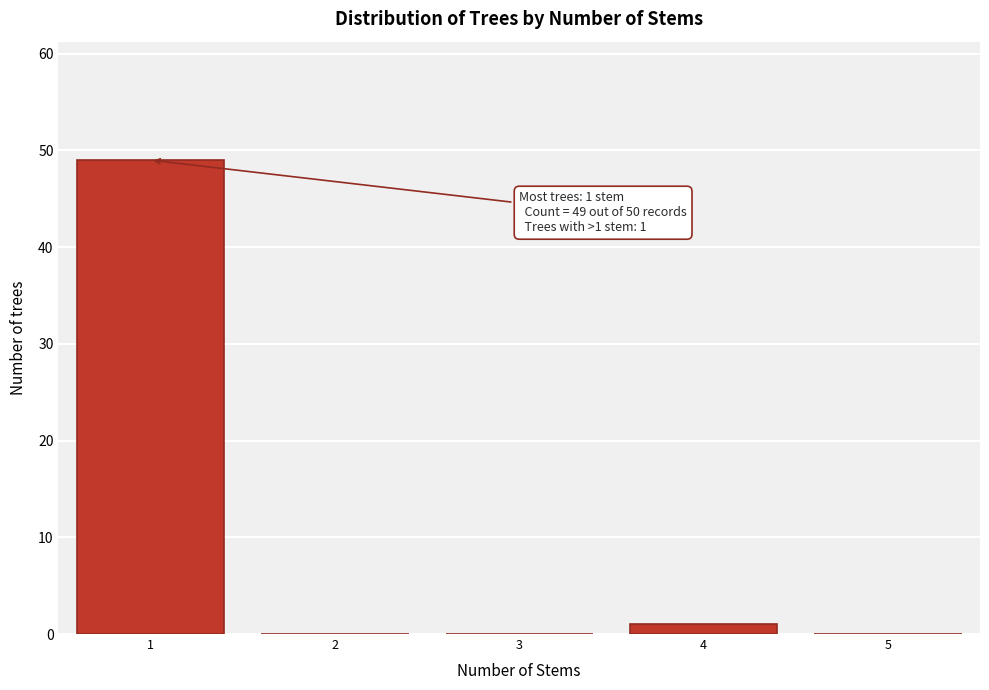

Reading left to right, extract all data points from this chart.

1=49	2=0	3=0	4=1	5=0